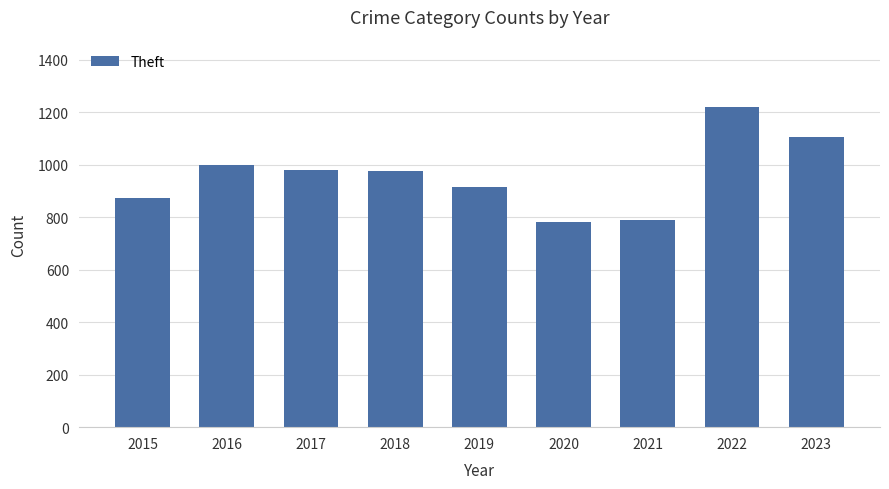

What is the sum of the values at 2015 and 2021?

1665